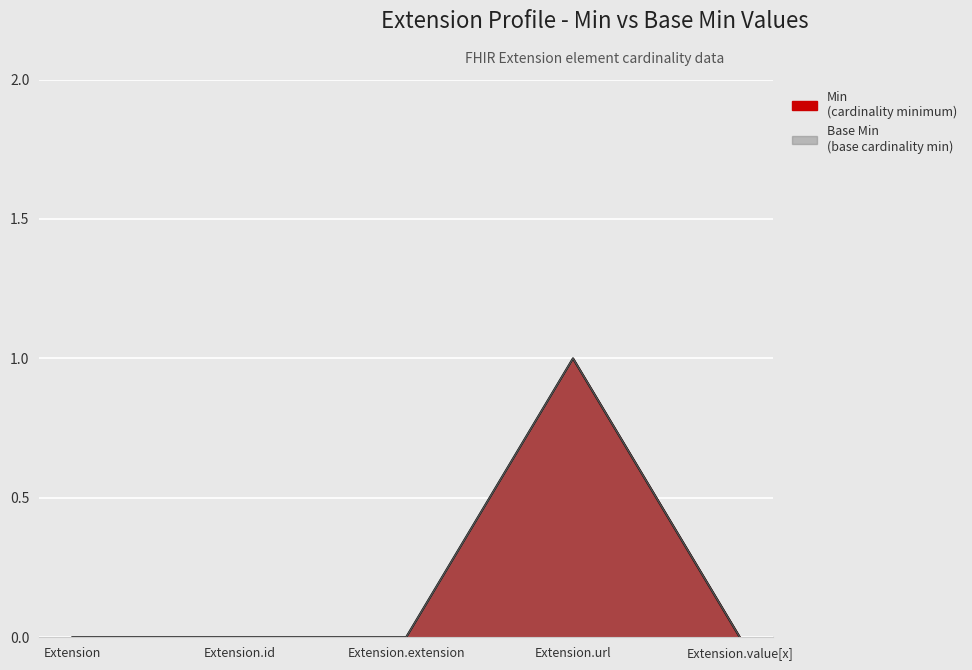

At how many categories does at least one series exceed 0?

1